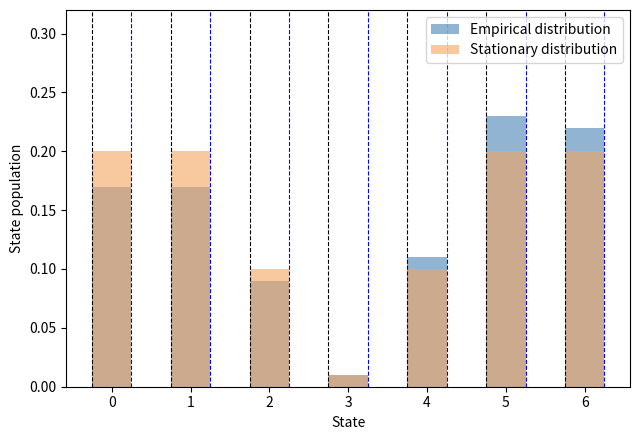

Are the bars horizontal?

No